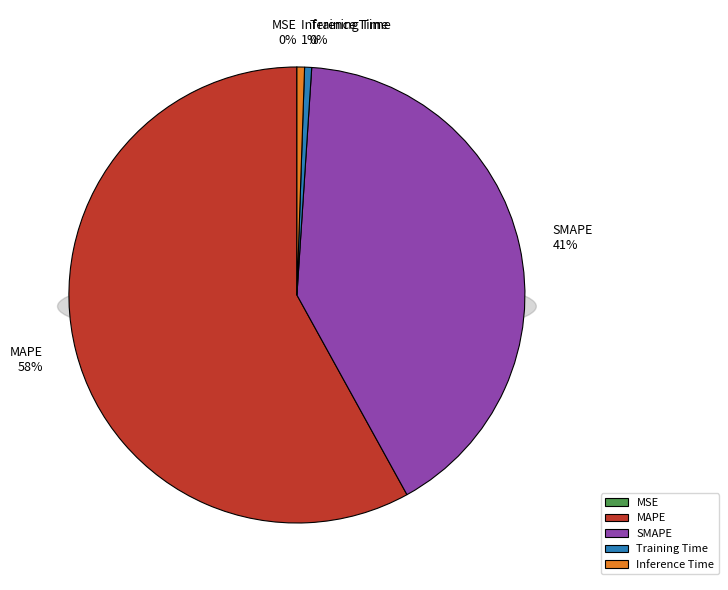

Which category has the smallest portion of the pie?

MSE